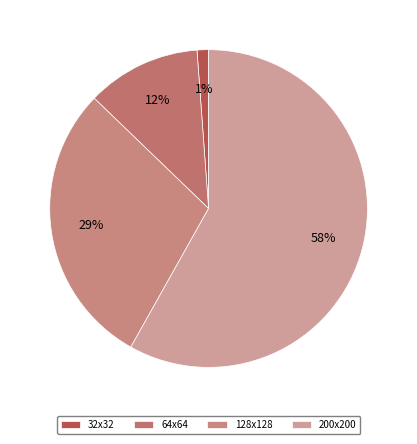

To the nearest percent, what is the difference between the 128x128 and 32x32 slice percentages?

28%